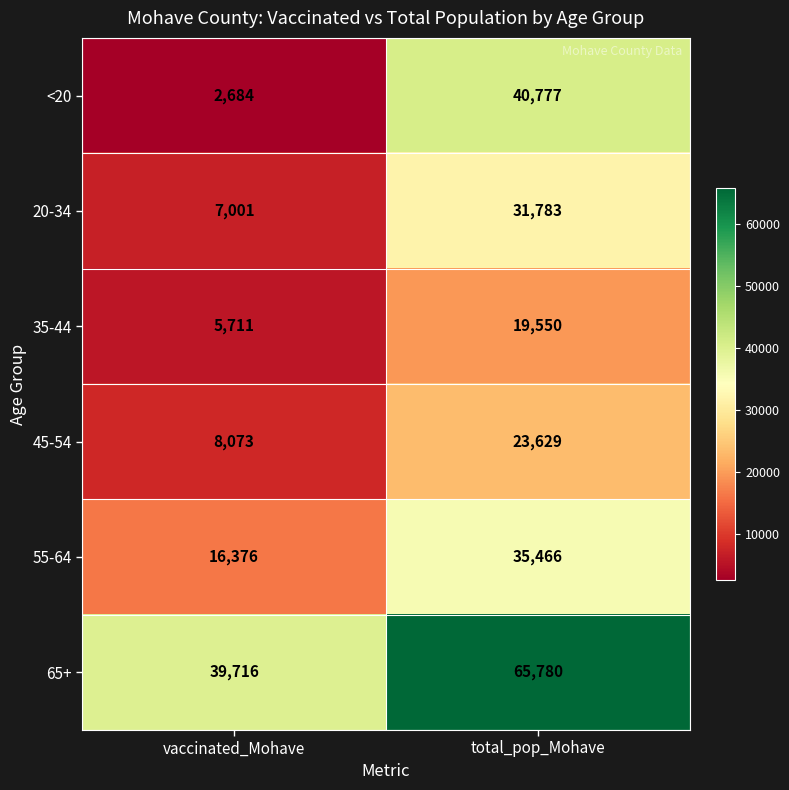

Which series has the widest spread of values?

<20